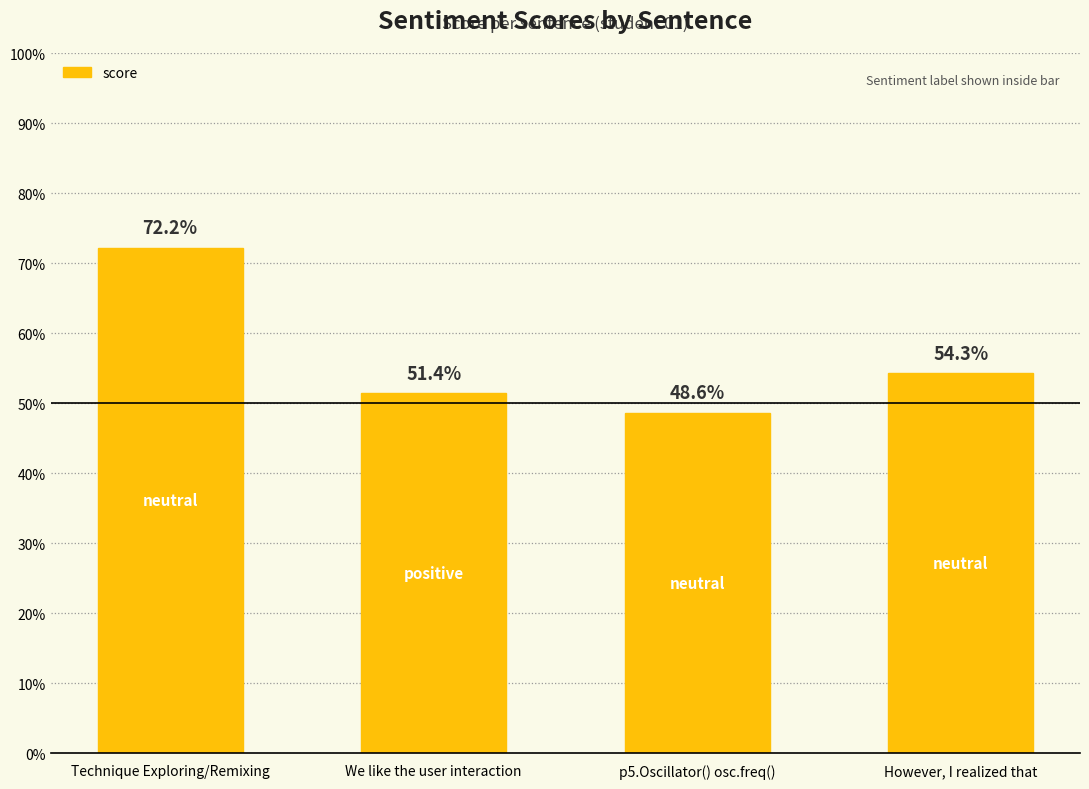

What is the sum of the values at Technique Exploring/Remixing and We like the user interaction?

1.2